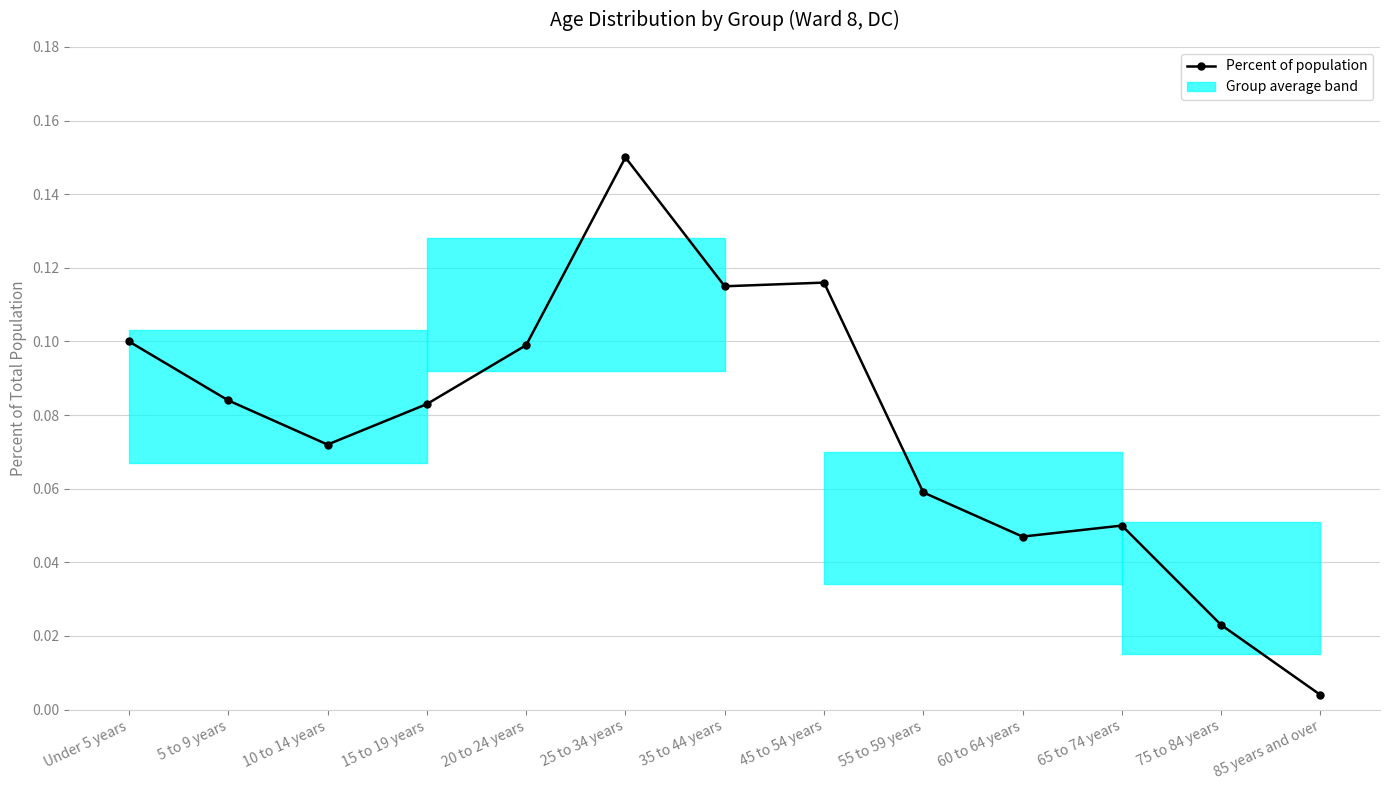

Does the chart have visible grid lines?

Yes